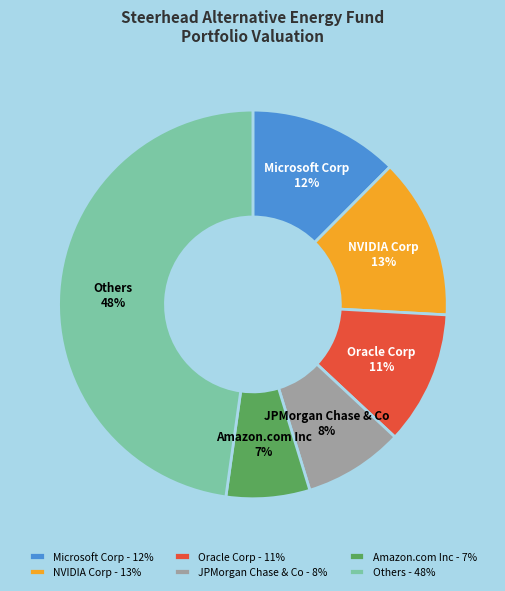

The JPMorgan Chase & Co slice represents 20% of the pie. True or false?

False